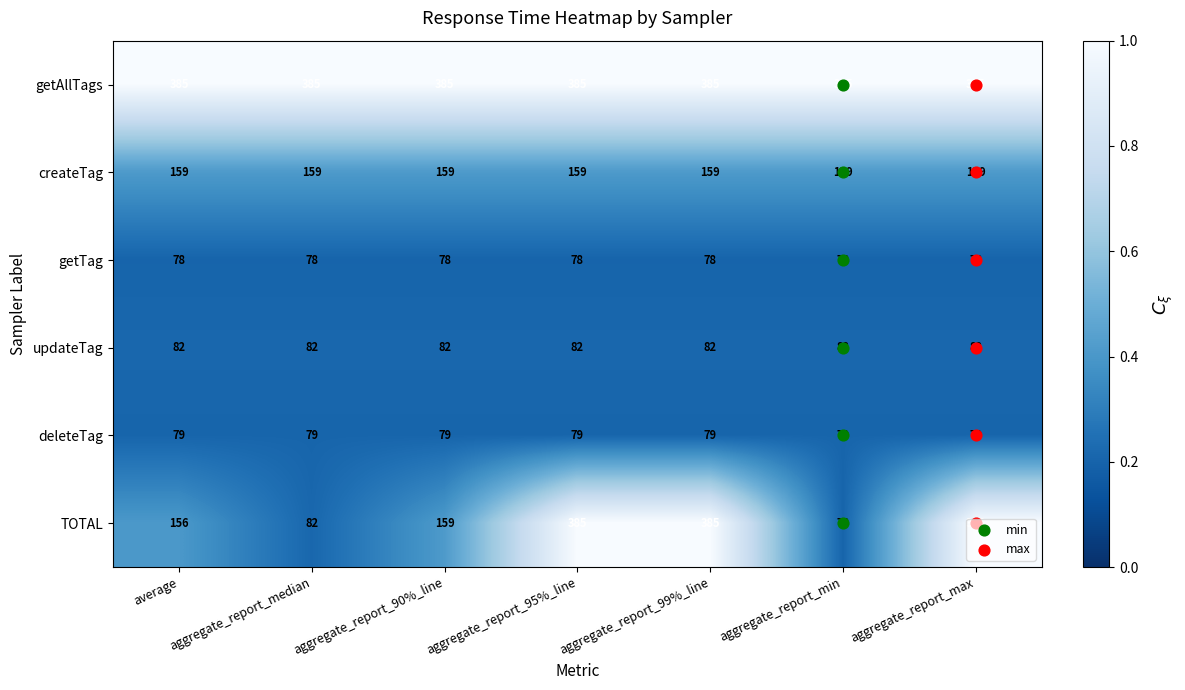

What is the maximum value shown in the chart?

385